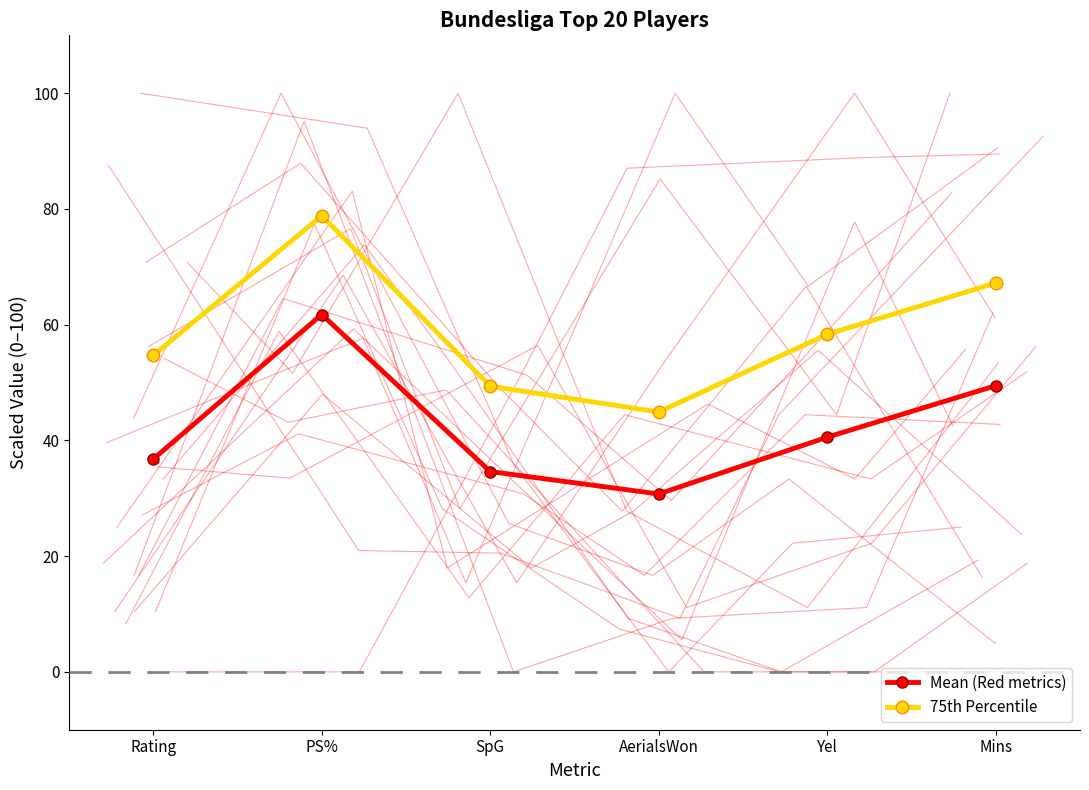

What is the spread (max minus min) of values at PS%?

17.1